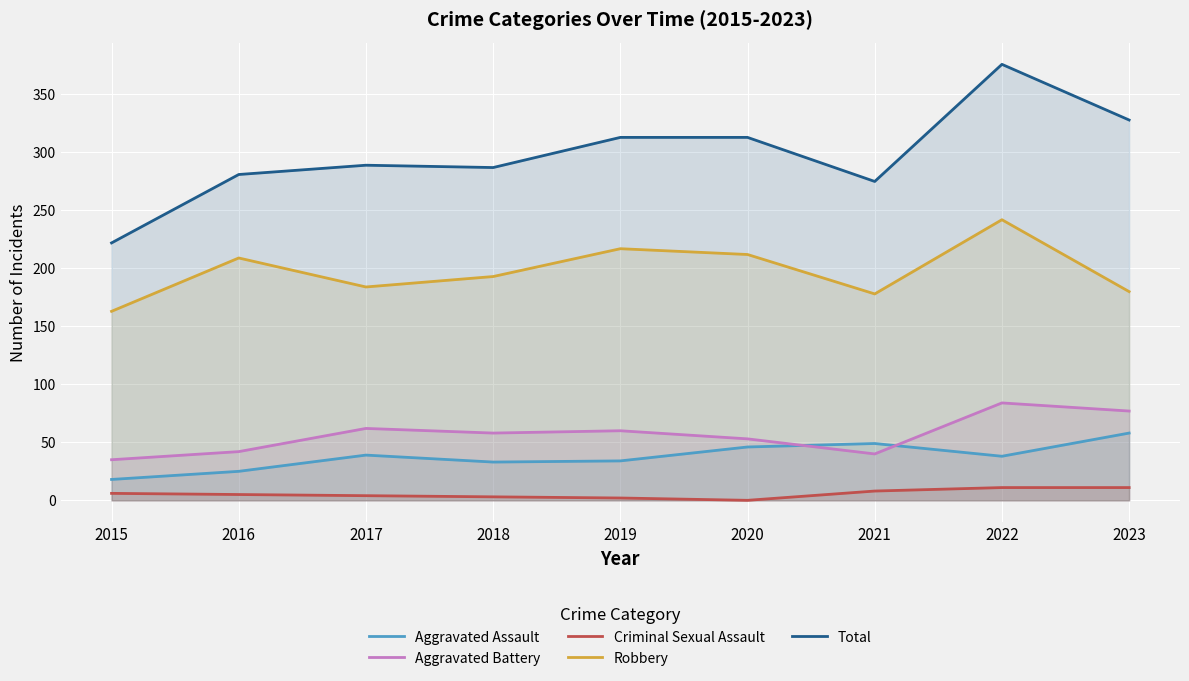

What is the approximate value of Aggravated Assault at 2015, to the nearest 10?

20